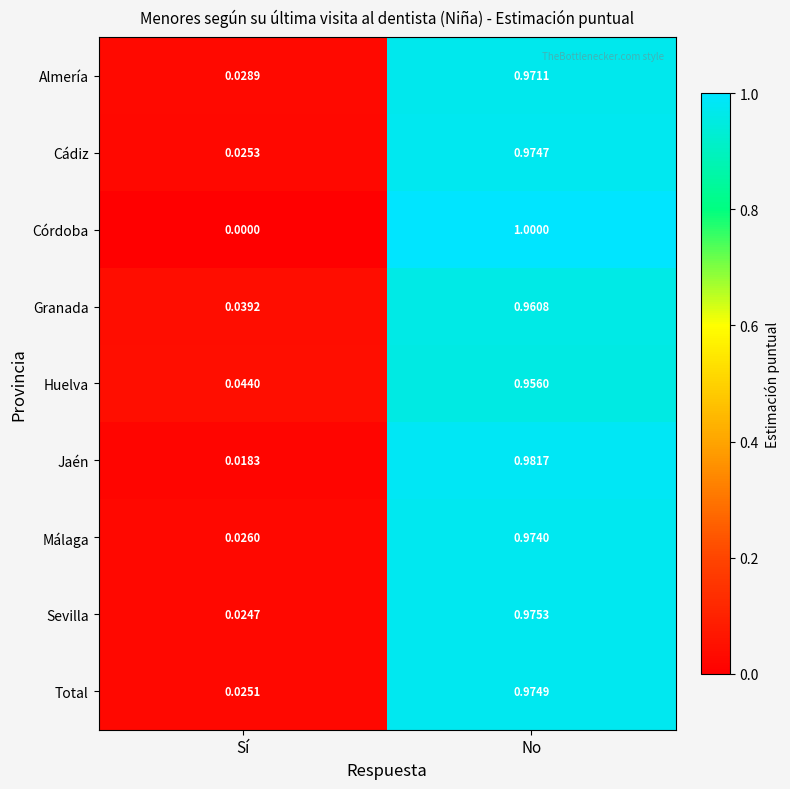

What is the maximum value shown in the chart?

1.0